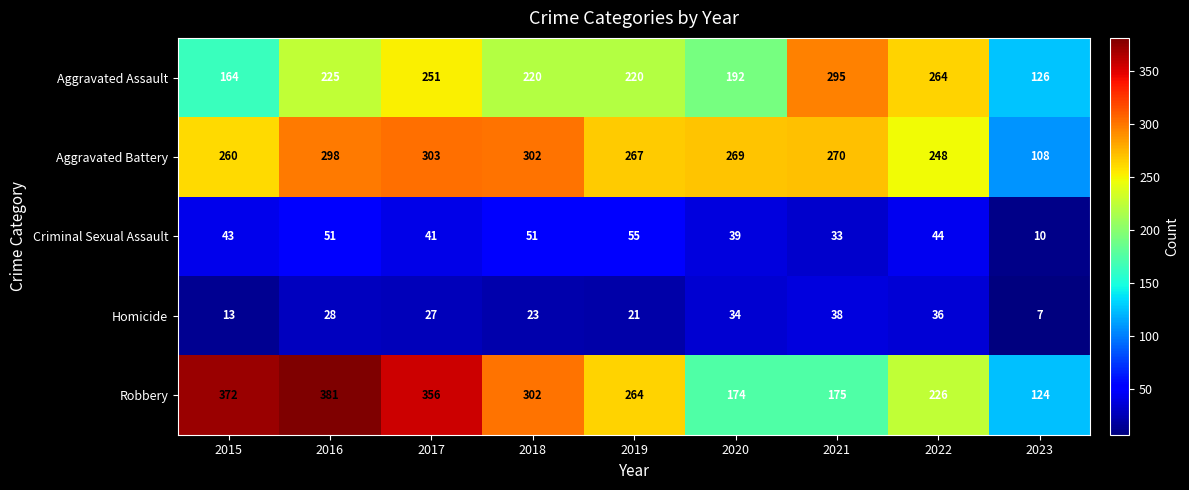

Which series has the largest total across all categories?

Robbery